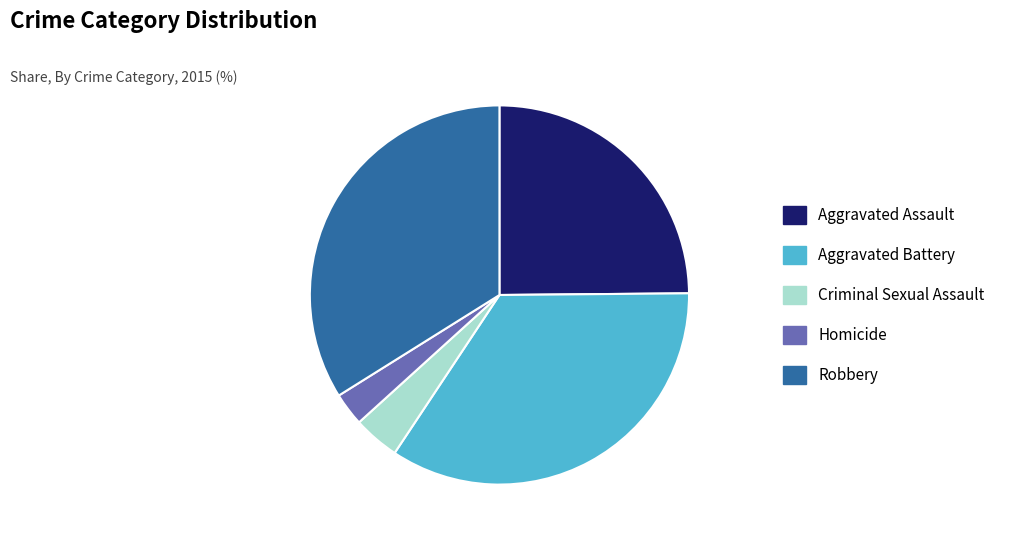

True or false: Robbery accounts for 40% of the total.

False